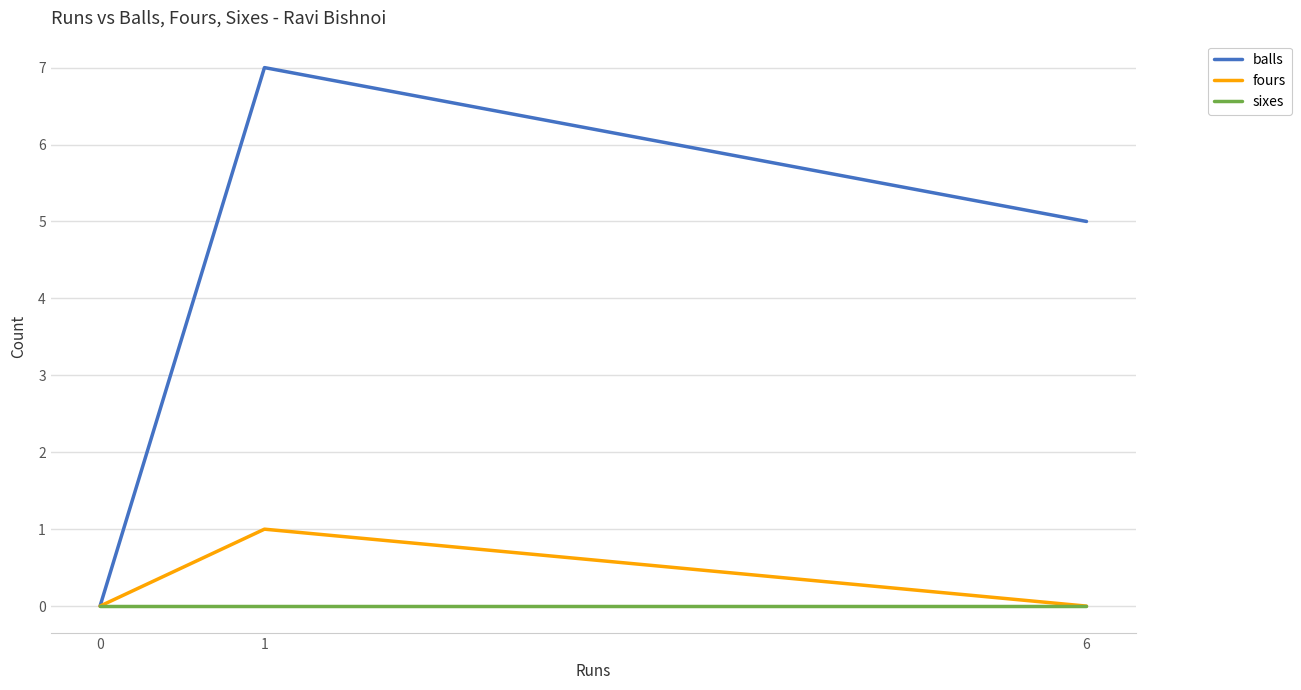

At which category is the sum across all series the highest?

1